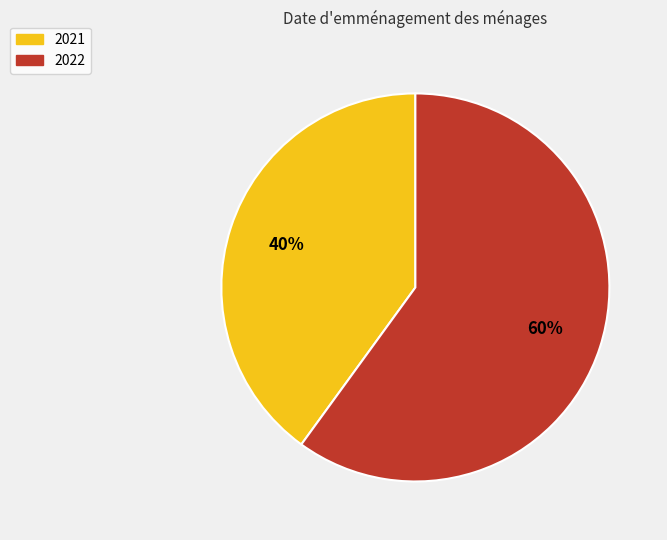

What percentage is the 2021 slice, to the nearest percent?

40%